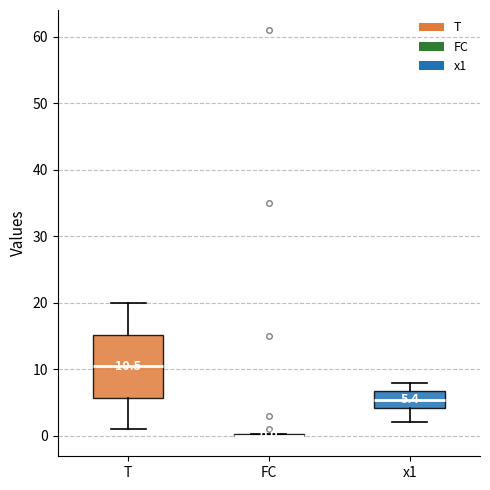

Which box is the tallest, from its lower edge to its upper edge?

T